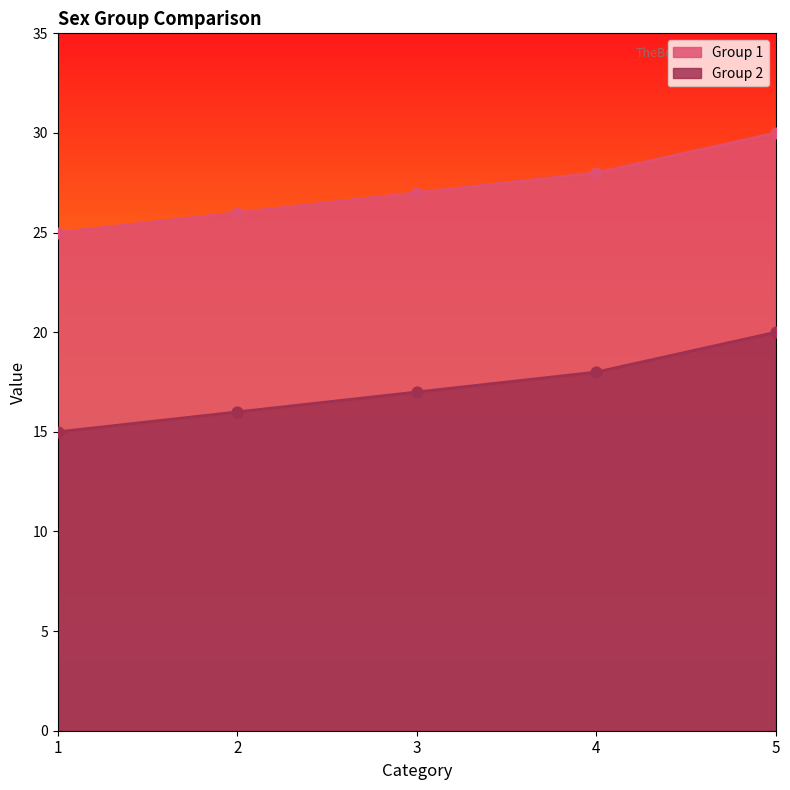

Which series contains the lowest Y value?

Group 2